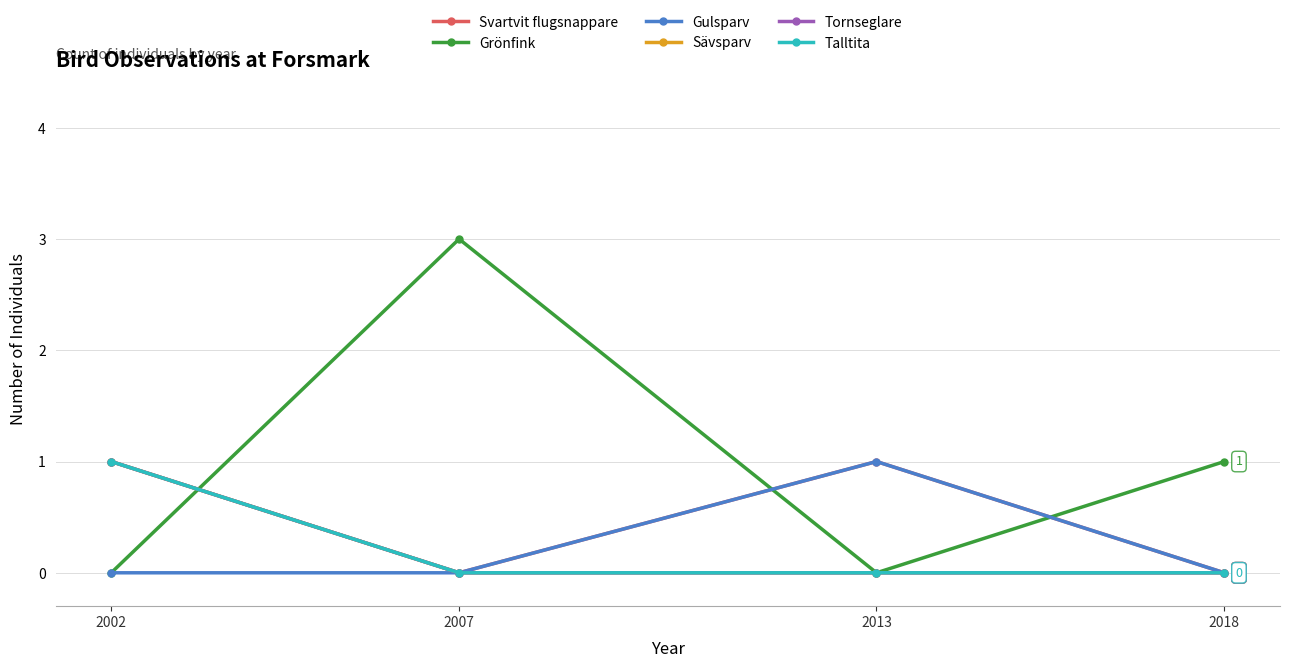

What is the value of the Grönfink point at the 2nd from the left?

3